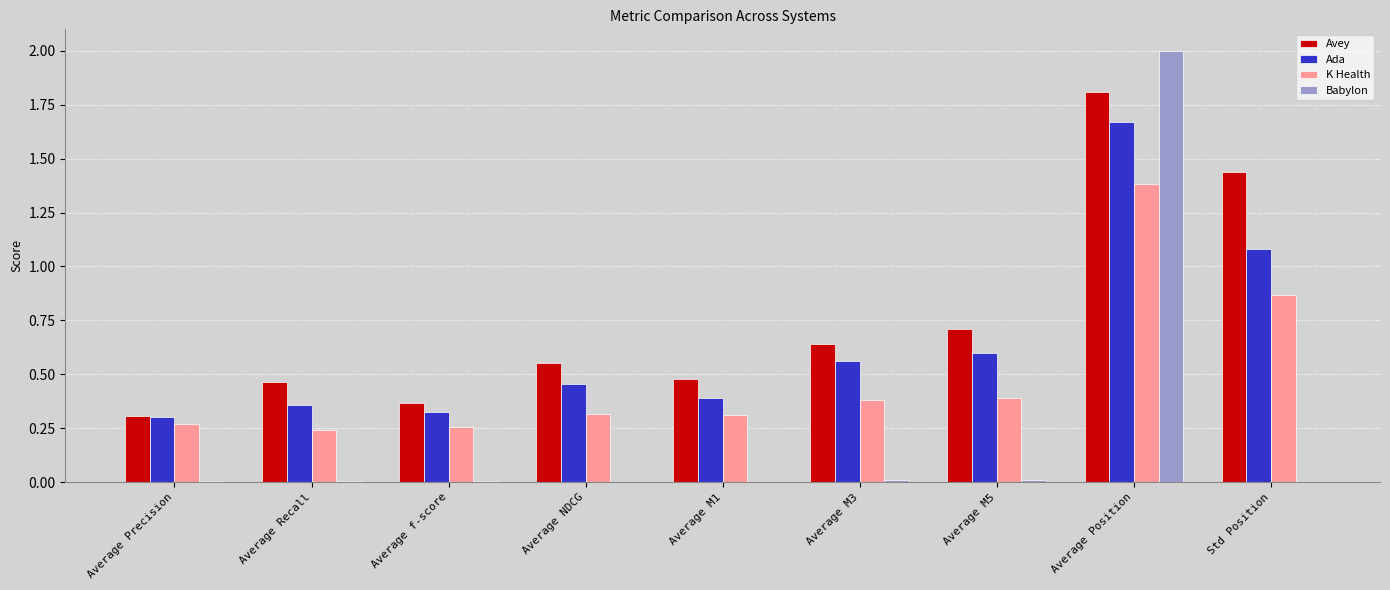

Which series has the largest total across all categories?

Avey